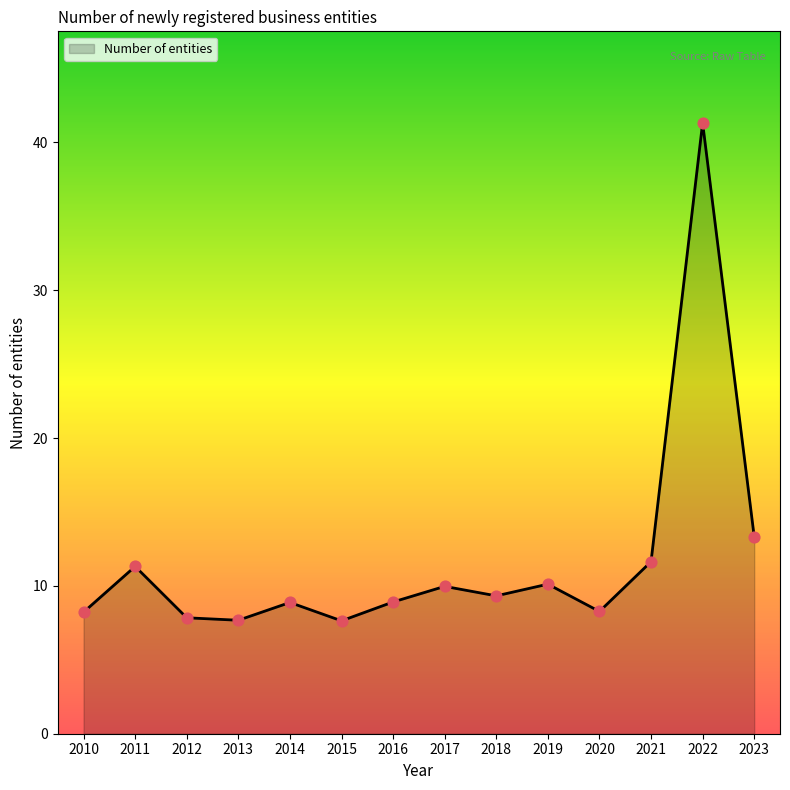

What is the change in value from 2013 to 2021?

+4.0